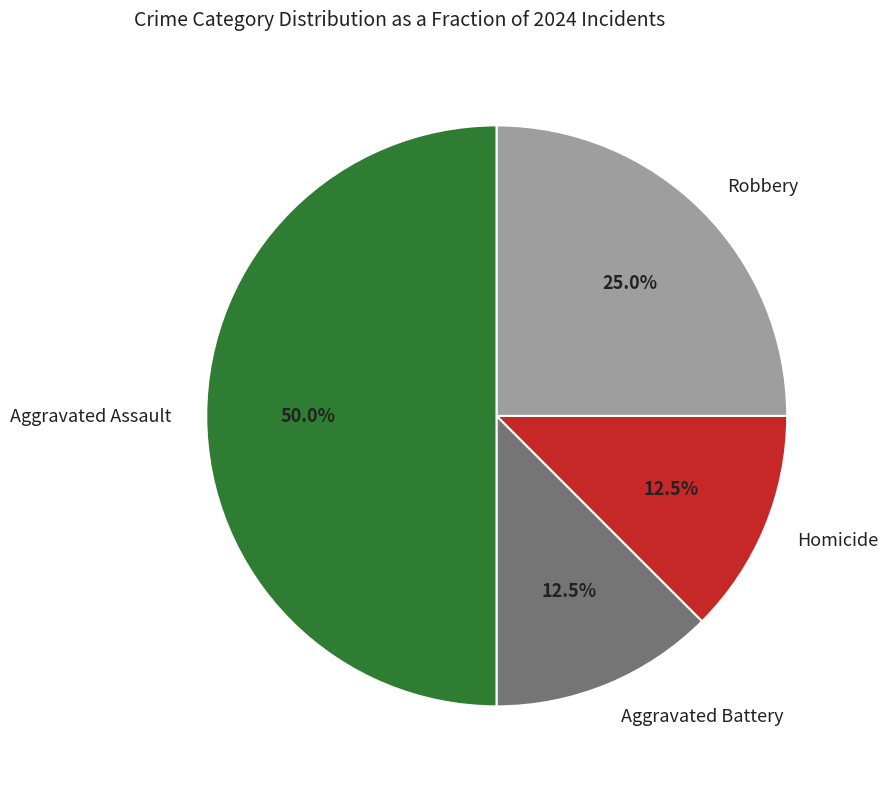

What is the ratio of the value at Robbery to the value at Aggravated Assault?

0.5